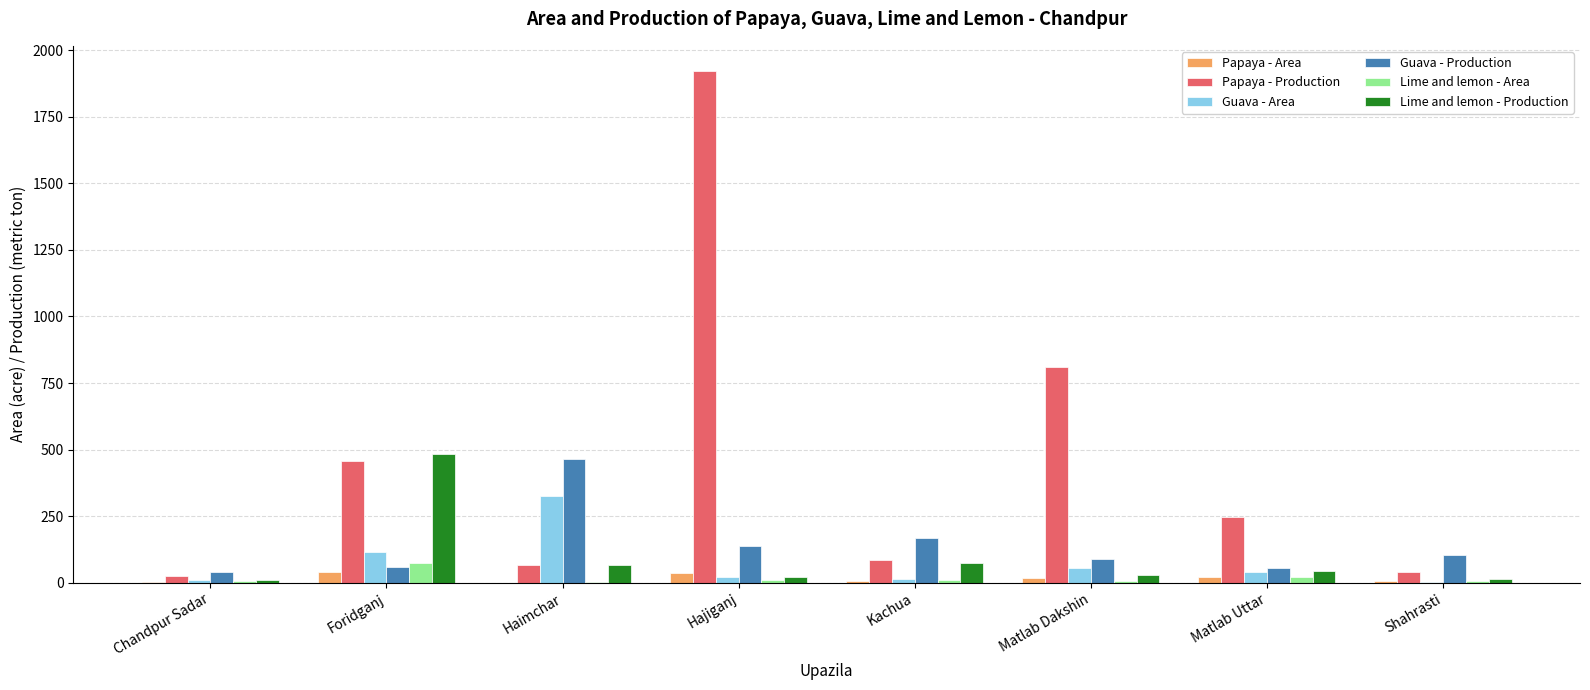

What are all the series names shown in the legend?

Papaya - Area, Papaya - Production, Guava - Area, Guava - Production, Lime and lemon - Area, Lime and lemon - Production